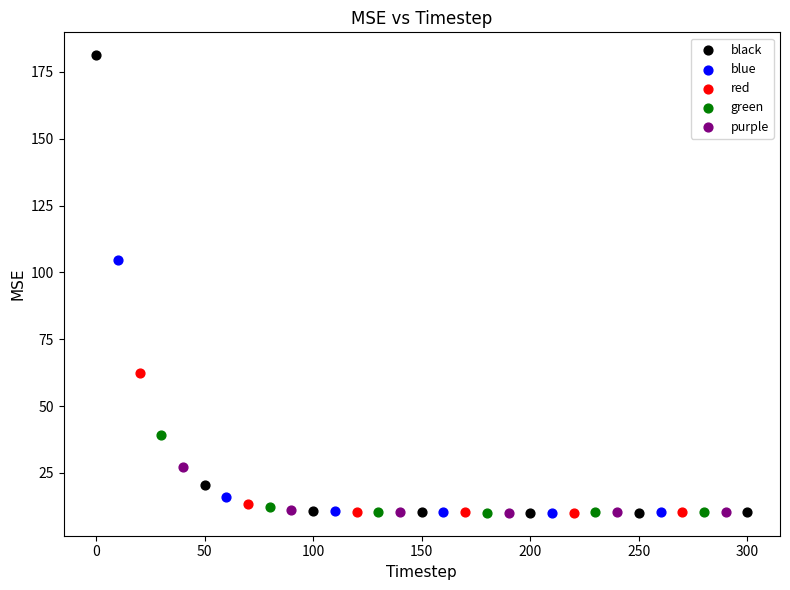

Which series has the widest spread of Y values?

black